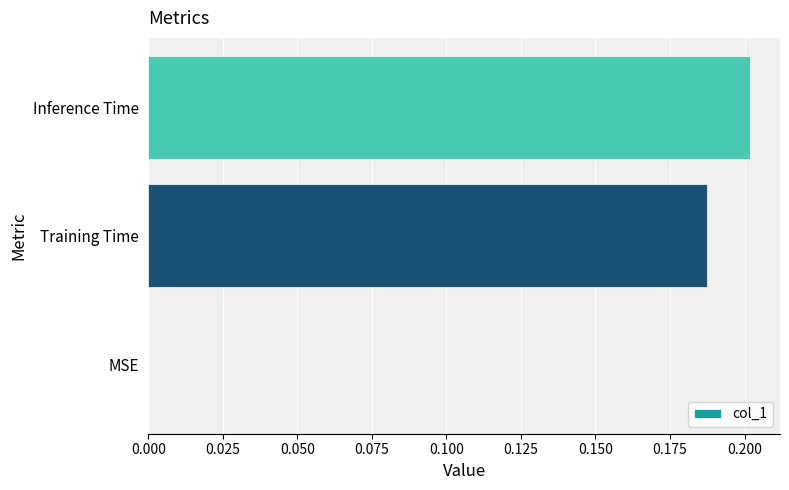

True or false: the data shows 0.3 at Training Time.

False